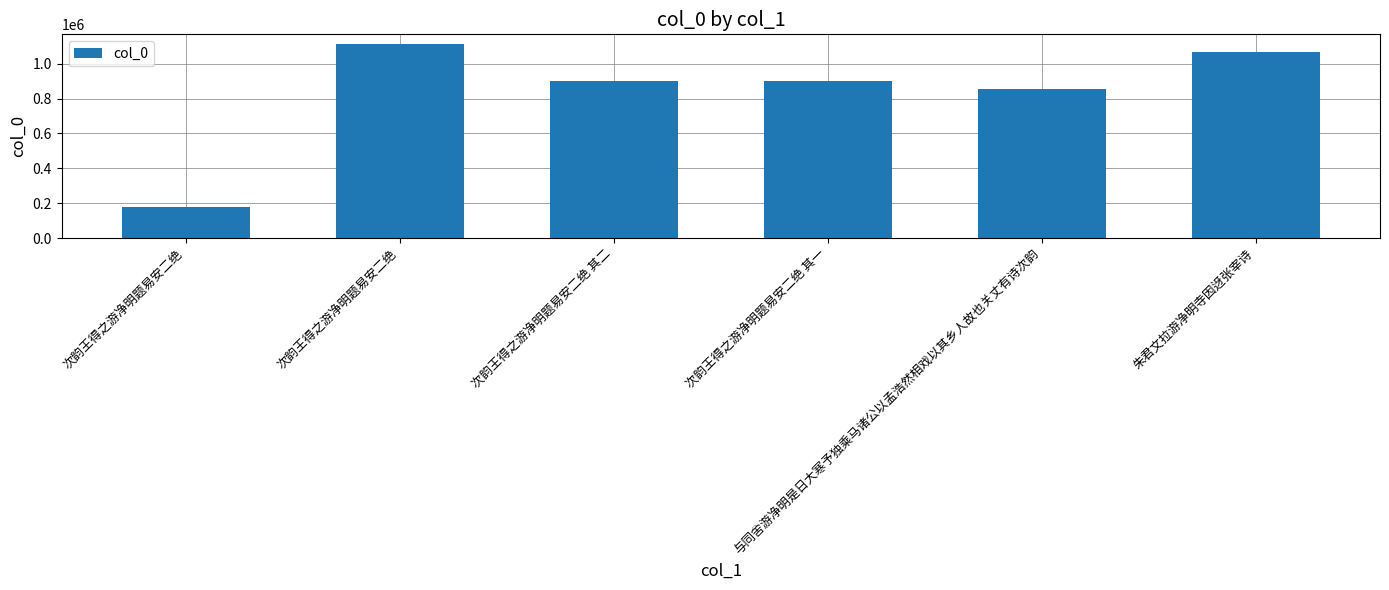

What is the change in value from 次韵王得之游净明题易安二绝 to 次韵王得之游净明题易安二绝?

+934398